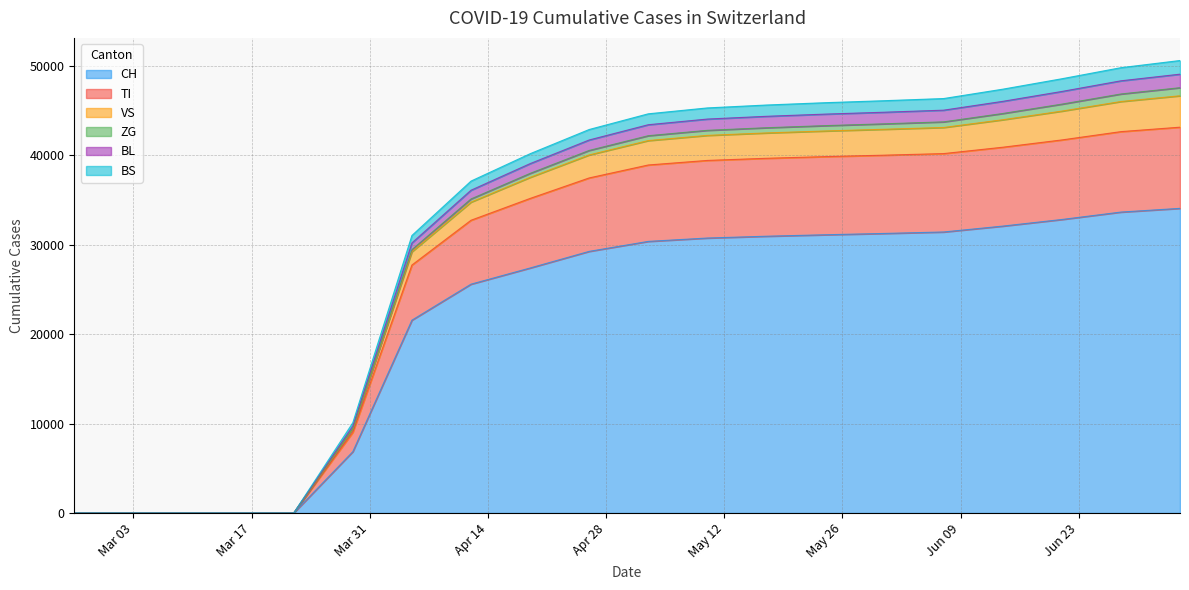

True or false: BL has a value of 27383 at 2020-03-15.

False